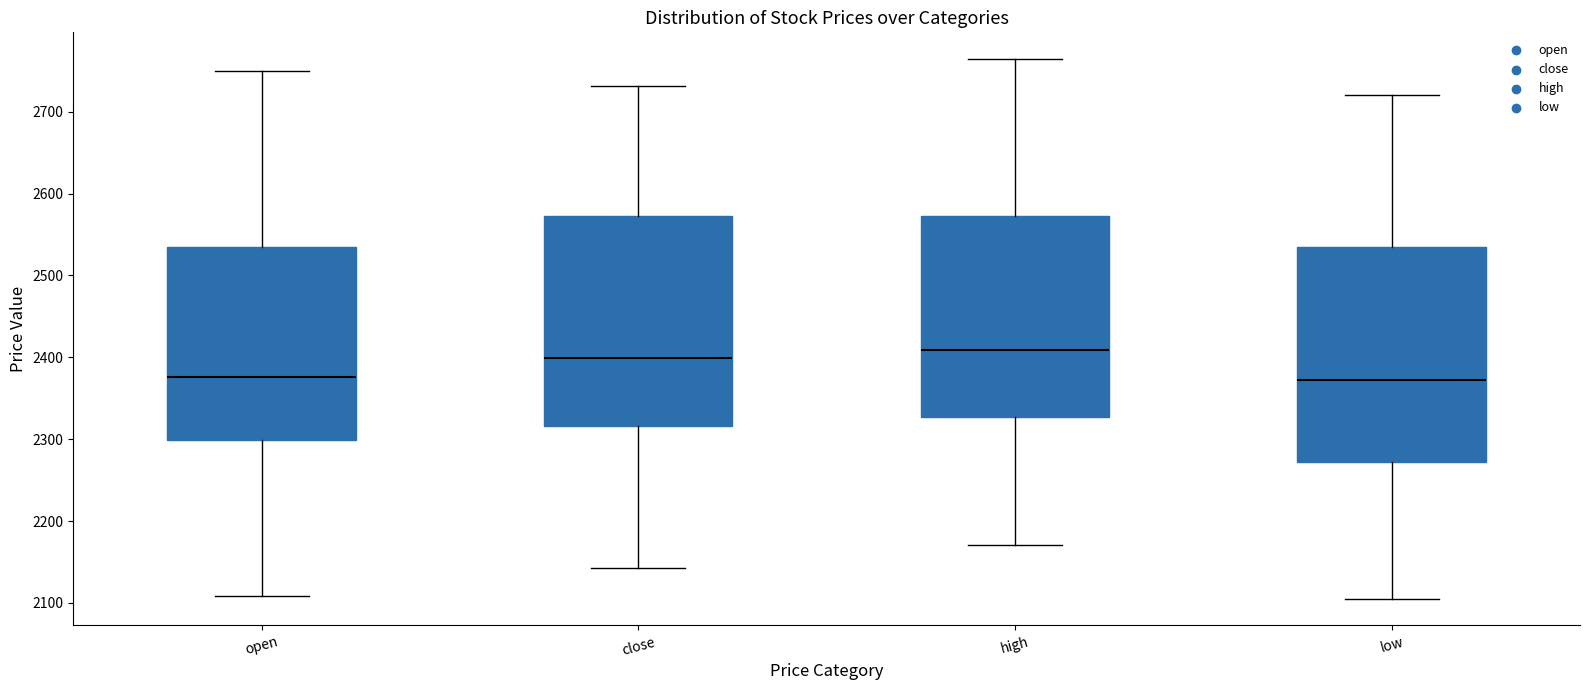

Reading left to right, transcribe this box plot: for each box, give where its median line is, the range the box spans, and where its two whiskers end, as read against the y-axis. The values are not printed on the chart, so give them approximately, as read against the axis.

open: median 2380, box 2300 to 2540, whiskers 2110 to 2750
close: median 2400, box 2320 to 2570, whiskers 2140 to 2730
high: median 2410, box 2330 to 2570, whiskers 2170 to 2760
low: median 2370, box 2270 to 2540, whiskers 2110 to 2720